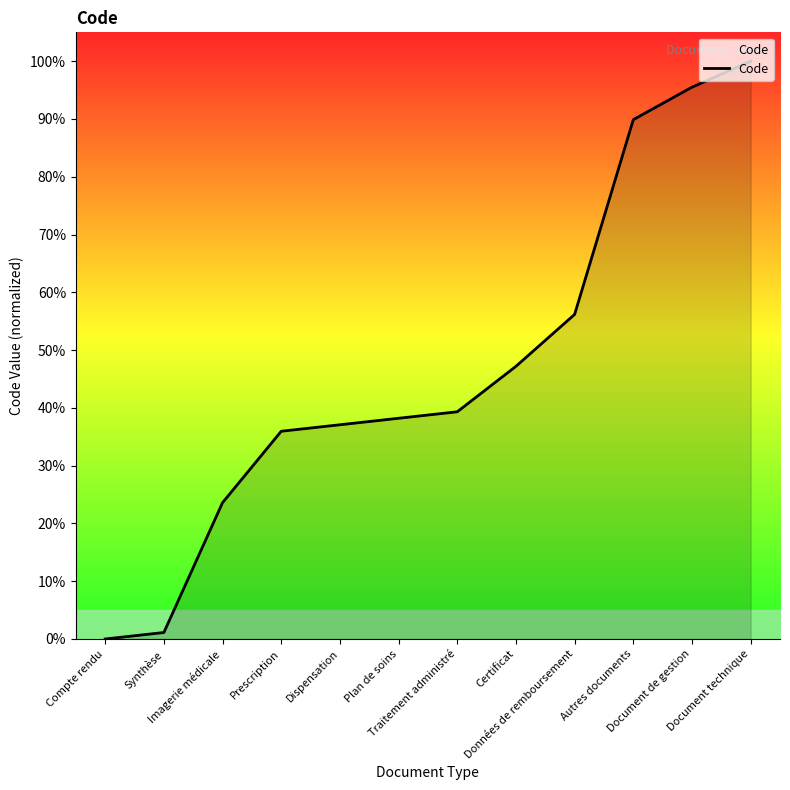

The chart shows a value of 39.3 at Traitement administré. True or false?

True